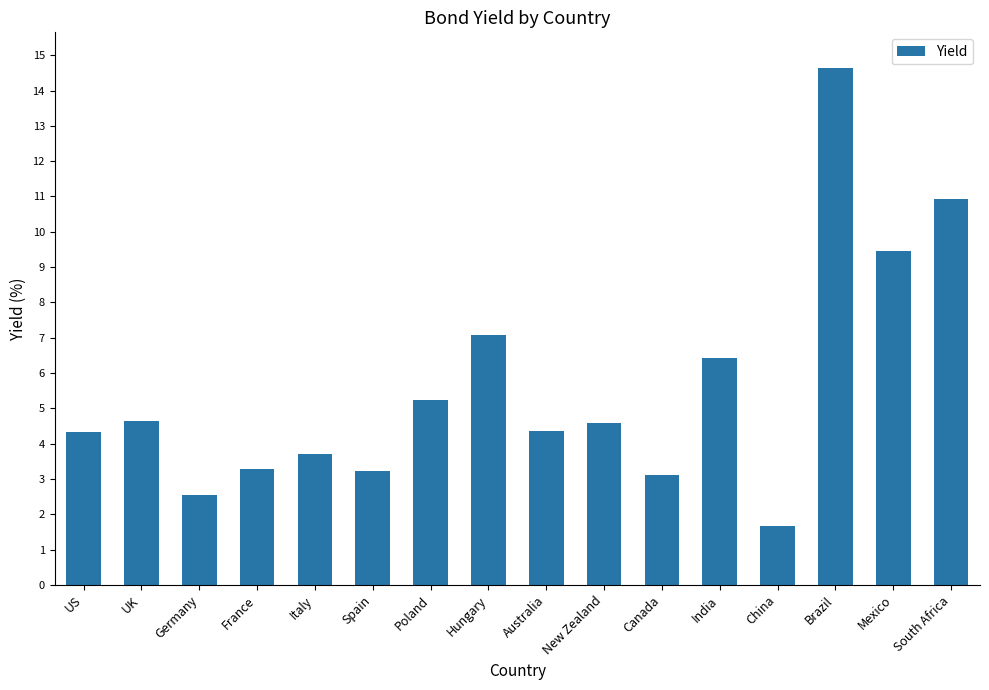

Is it true that the value at China is 1.1?

False